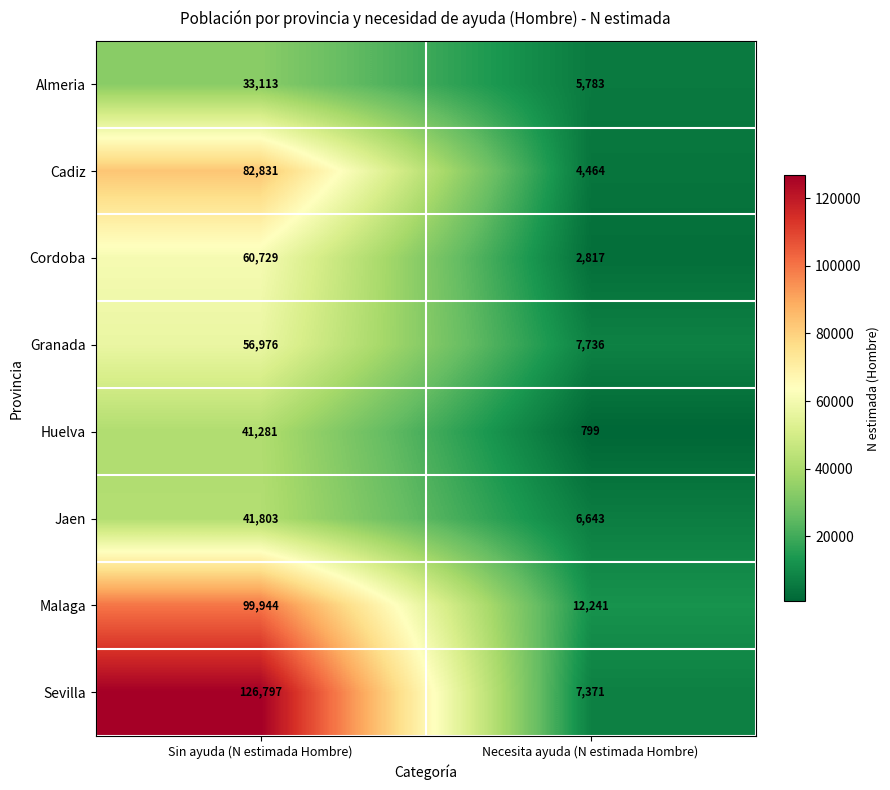

What is the total value across all series at Necesita ayuda (N estimada Hombre)?

47854